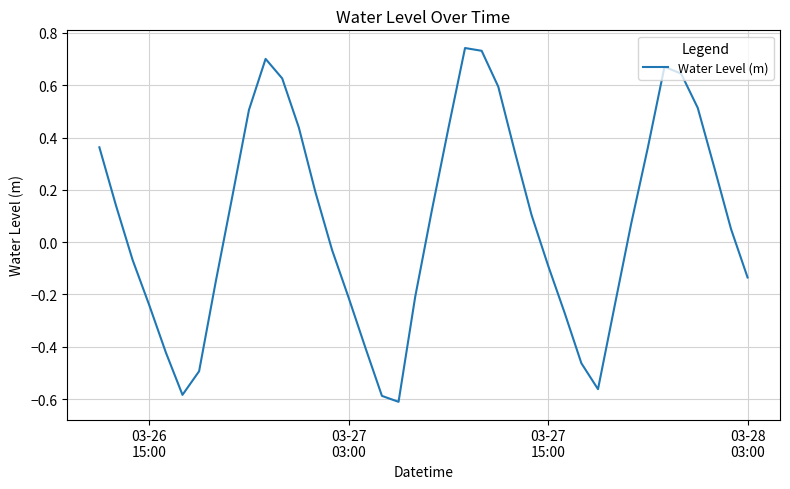

How many lines are shown in the chart?

1